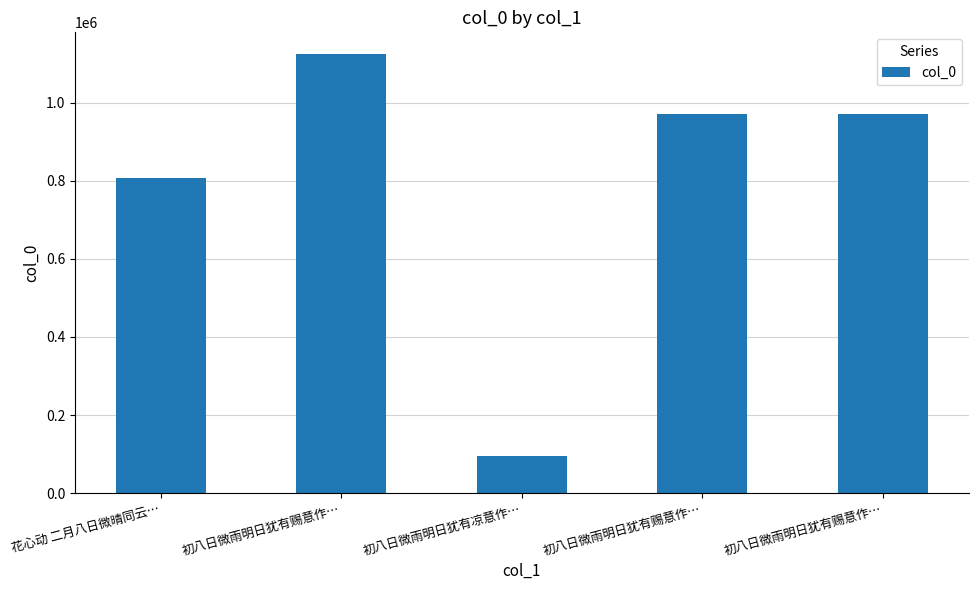

Rank the categories by value from highest to lowest.

初八日微雨明日犹有赐意作…, 初八日微雨明日犹有赐意作…, 初八日微雨明日犹有赐意作…, 花心动 二月八日微晴同云…, 初八日微雨明日犹有凉意作…